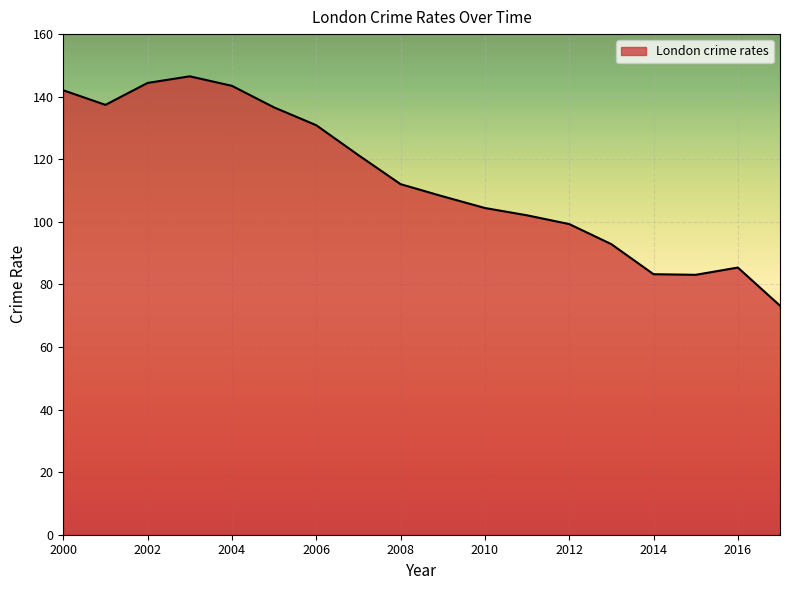

What is the smallest value displayed?

73.2